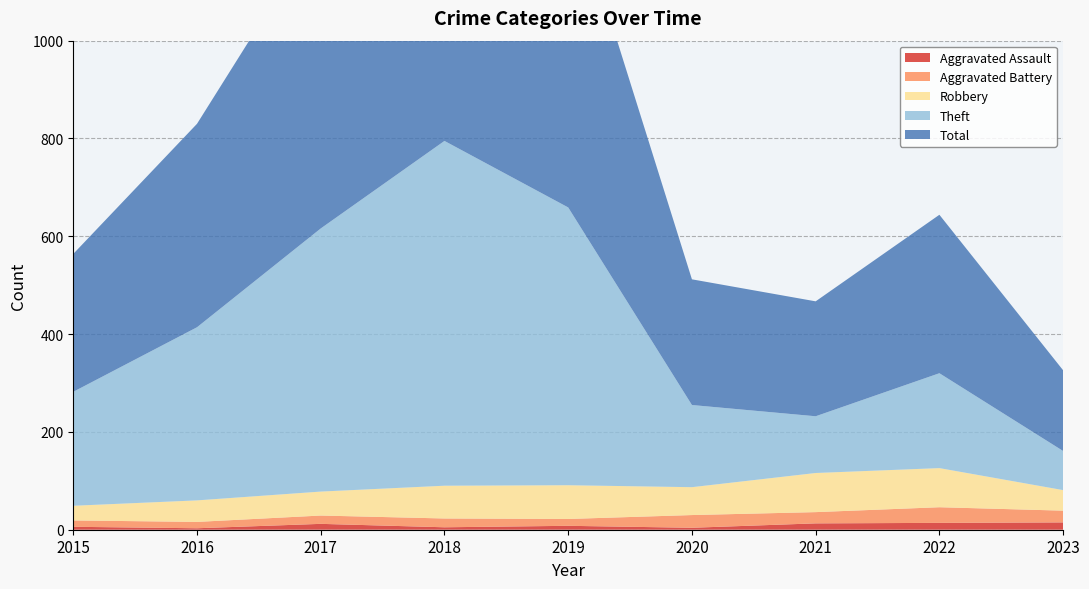

Reading left to right, transcribe all the data shown in this chart.

Aggravated Assault: 6	3	12	5	8	4	13	14	15
Aggravated Battery: 13	13	17	18	14	26	23	32	24
Robbery: 30	44	49	67	69	57	80	80	42
Theft: 233	354	538	705	568	168	116	194	80
Total: 282	416	617	797	660	257	235	324	165